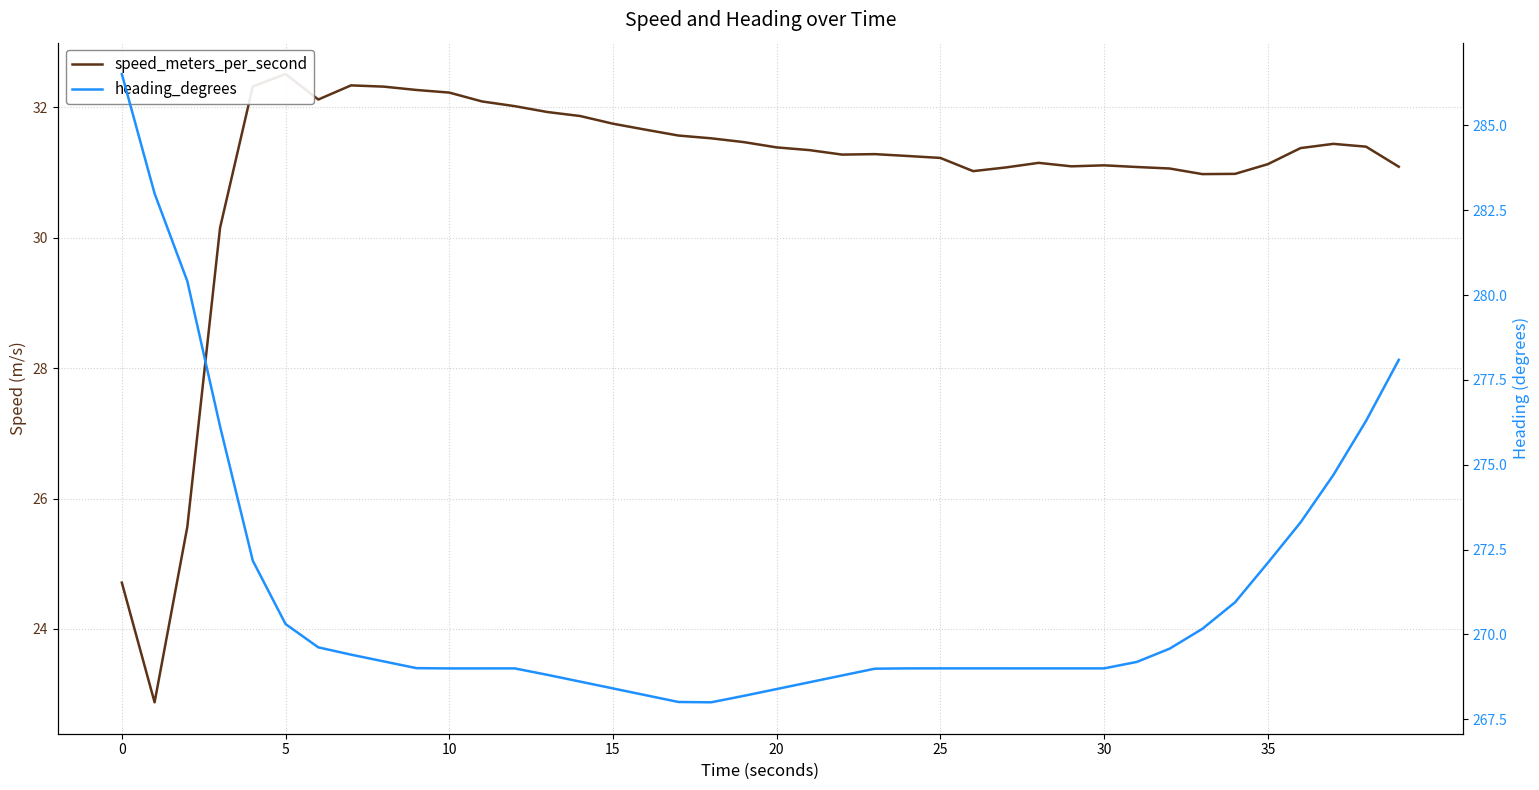

What is the difference between the second highest and second lowest values in the speed_meters_per_second series?

7.6